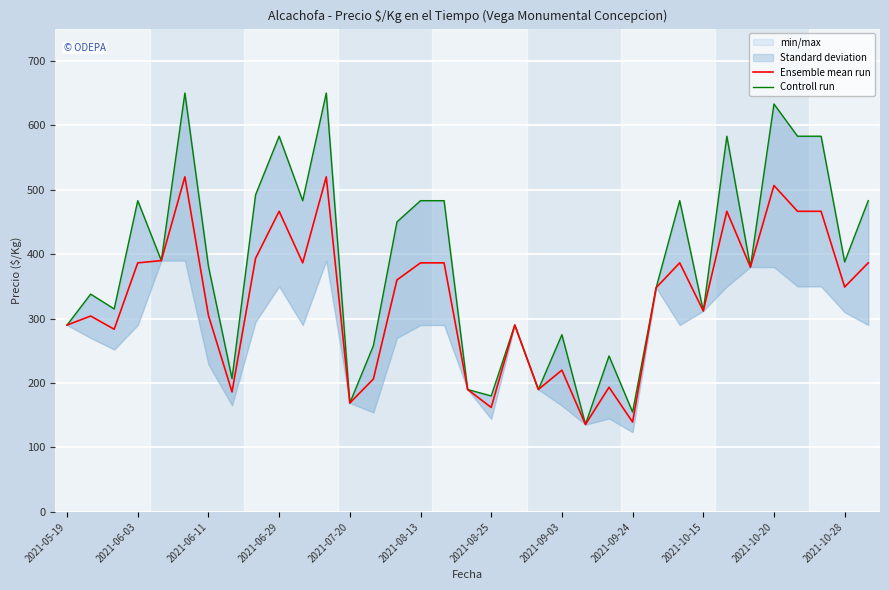

Which series has the largest range (max minus min)?

Controll run